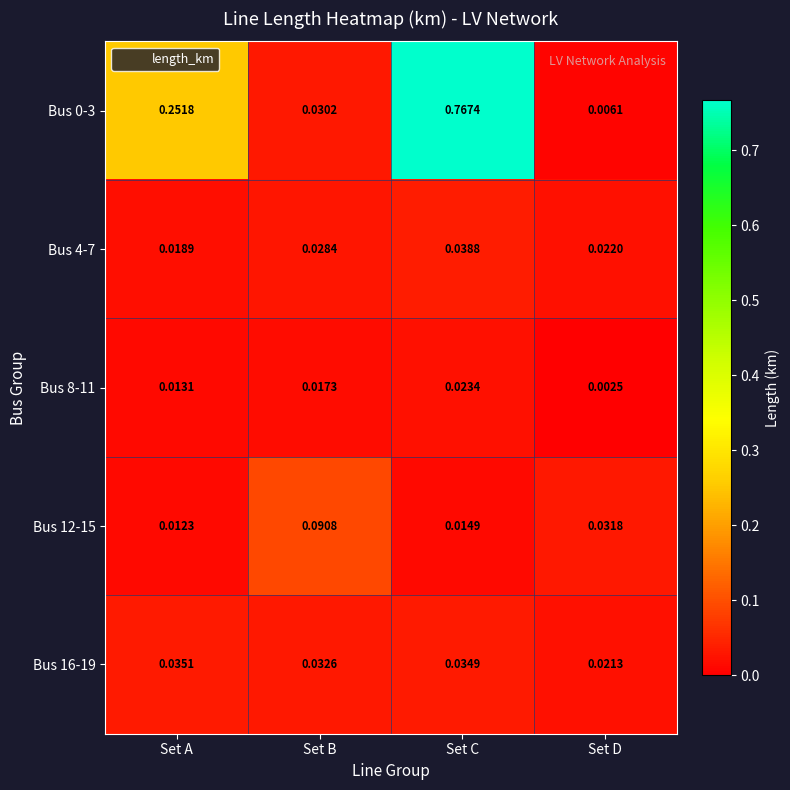

List the labels in order of Bus 12-15 value, smallest first.

Set A, Set C, Set D, Set B